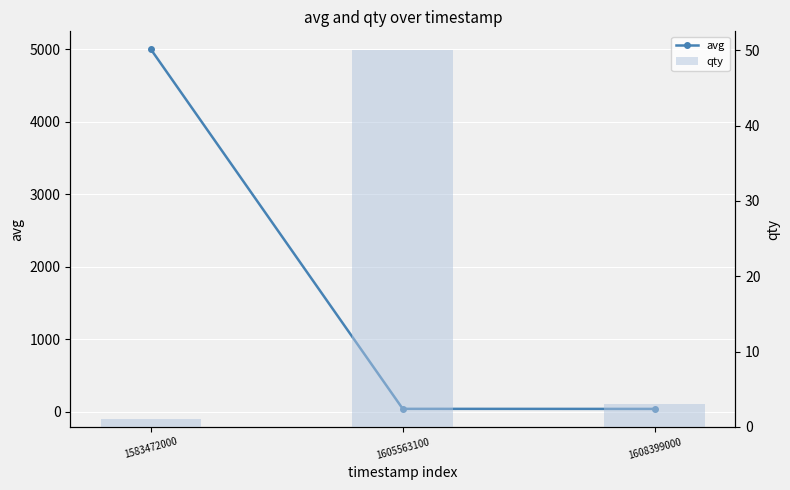

Count the number of data series in this chart.

2